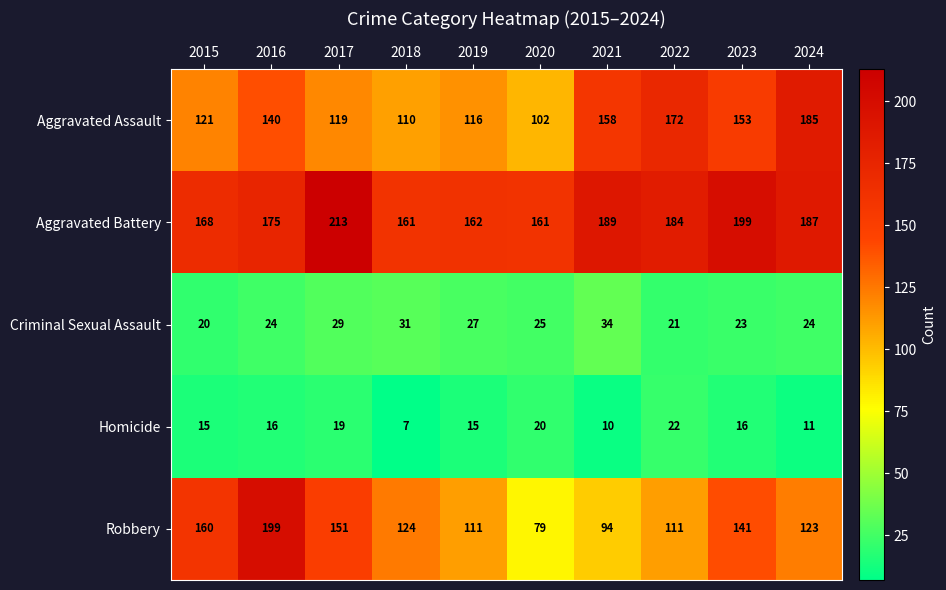

What is the sum of the Robbery values at 2024 and 2022?

234